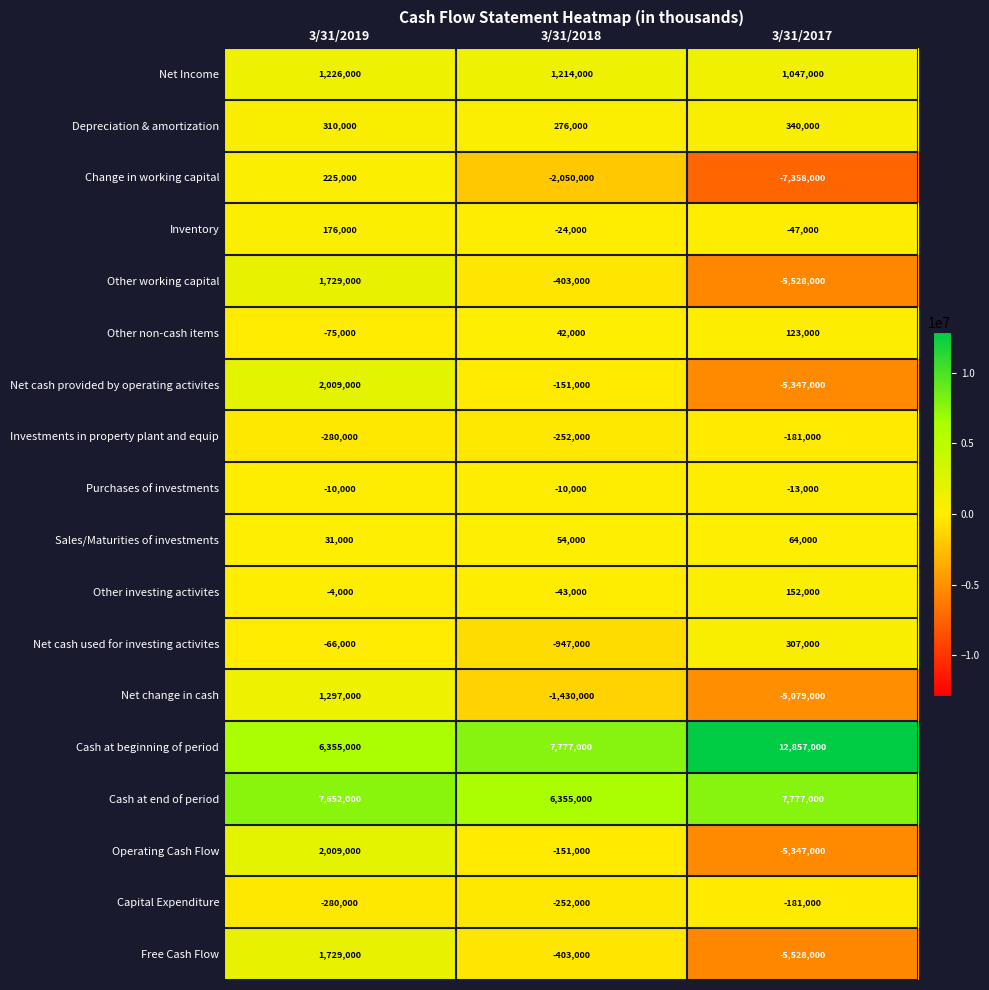

Which series has the largest range (max minus min)?

Change in working capital